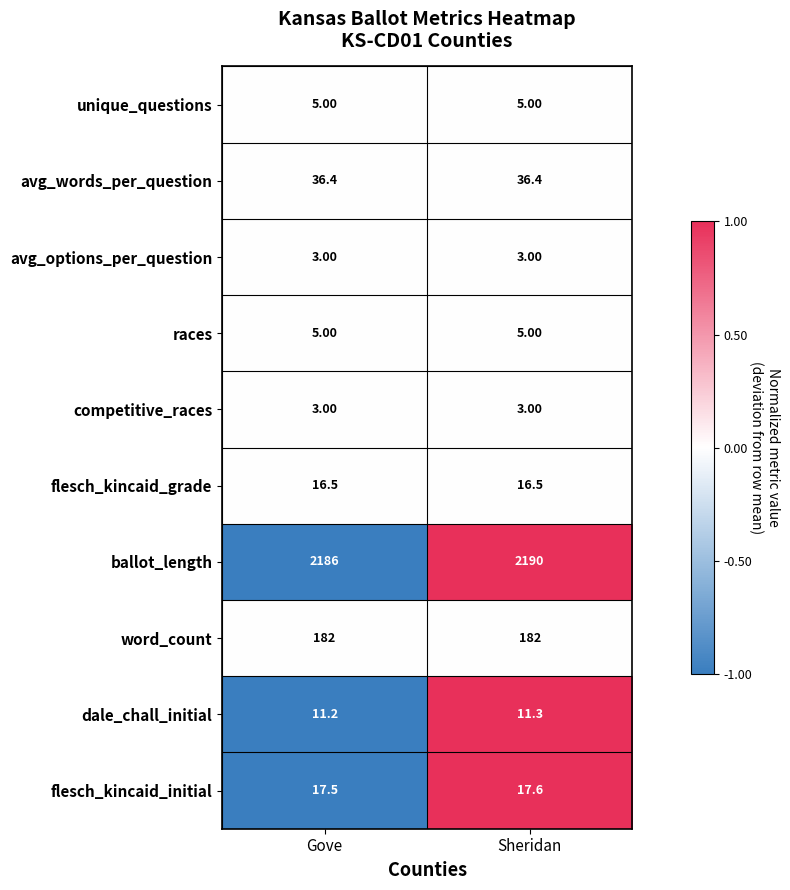

Which series has the largest range (max minus min)?

ballot_length